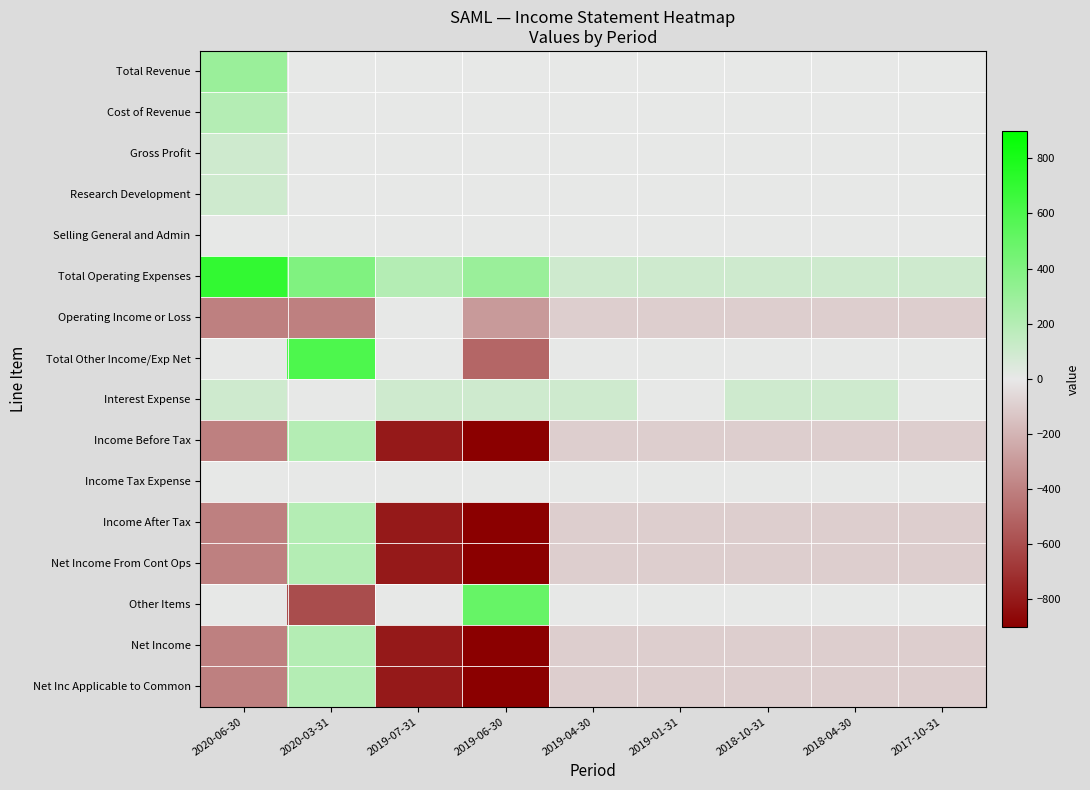

Reading left to right, extract all data points from this chart.

Total Revenue: 2020-06-30=300	2020-03-31=0	2019-07-31=0	2019-06-30=0	2019-04-30=0	2019-01-31=0	2018-10-31=0	2018-04-30=0	2017-10-31=0
Cost of Revenue: 2020-06-30=200	2020-03-31=0	2019-07-31=0	2019-06-30=0	2019-04-30=0	2019-01-31=0	2018-10-31=0	2018-04-30=0	2017-10-31=0
Gross Profit: 2020-06-30=100	2020-03-31=0	2019-07-31=0	2019-06-30=0	2019-04-30=0	2019-01-31=0	2018-10-31=0	2018-04-30=0	2017-10-31=0
Research Development: 2020-06-30=100	2020-03-31=0	2019-07-31=0	2019-06-30=0	2019-04-30=0	2019-01-31=0	2018-10-31=0	2018-04-30=0	2017-10-31=0
Selling General and Admin: 2020-06-30=0	2020-03-31=0	2019-07-31=0	2019-06-30=0	2019-04-30=0	2019-01-31=0	2018-10-31=0	2018-04-30=0	2017-10-31=0
Total Operating Expenses: 2020-06-30=700	2020-03-31=400	2019-07-31=200	2019-06-30=300	2019-04-30=100	2019-01-31=100	2018-10-31=100	2018-04-30=100	2017-10-31=100
Operating Income or Loss: 2020-06-30=-400	2020-03-31=-400	2019-07-31=0	2019-06-30=-300	2019-04-30=-100	2019-01-31=-100	2018-10-31=-100	2018-04-30=-100	2017-10-31=-100
Total Other Income/Exp Net: 2020-06-30=0	2020-03-31=600	2019-07-31=0	2019-06-30=-500	2019-04-30=0	2019-01-31=0	2018-10-31=0	2018-04-30=0	2017-10-31=0
Interest Expense: 2020-06-30=100	2020-03-31=0	2019-07-31=100	2019-06-30=100	2019-04-30=100	2019-01-31=0	2018-10-31=100	2018-04-30=100	2017-10-31=0
Income Before Tax: 2020-06-30=-400	2020-03-31=200	2019-07-31=-800	2019-06-30=-900	2019-04-30=-100	2019-01-31=-100	2018-10-31=-100	2018-04-30=-100	2017-10-31=-100
Income Tax Expense: 2020-06-30=0	2020-03-31=0	2019-07-31=0	2019-06-30=0	2019-04-30=0	2019-01-31=0	2018-10-31=0	2018-04-30=0	2017-10-31=0
Income After Tax: 2020-06-30=-400	2020-03-31=200	2019-07-31=-800	2019-06-30=-900	2019-04-30=-100	2019-01-31=-100	2018-10-31=-100	2018-04-30=-100	2017-10-31=-100
Net Income From Cont Ops: 2020-06-30=-400	2020-03-31=200	2019-07-31=-800	2019-06-30=-900	2019-04-30=-100	2019-01-31=-100	2018-10-31=-100	2018-04-30=-100	2017-10-31=-100
Other Items: 2020-06-30=0	2020-03-31=-600	2019-07-31=0	2019-06-30=500	2019-04-30=0	2019-01-31=0	2018-10-31=0	2018-04-30=0	2017-10-31=0
Net Income: 2020-06-30=-400	2020-03-31=200	2019-07-31=-800	2019-06-30=-900	2019-04-30=-100	2019-01-31=-100	2018-10-31=-100	2018-04-30=-100	2017-10-31=-100
Net Inc Applicable to Common: 2020-06-30=-400	2020-03-31=200	2019-07-31=-800	2019-06-30=-900	2019-04-30=-100	2019-01-31=-100	2018-10-31=-100	2018-04-30=-100	2017-10-31=-100